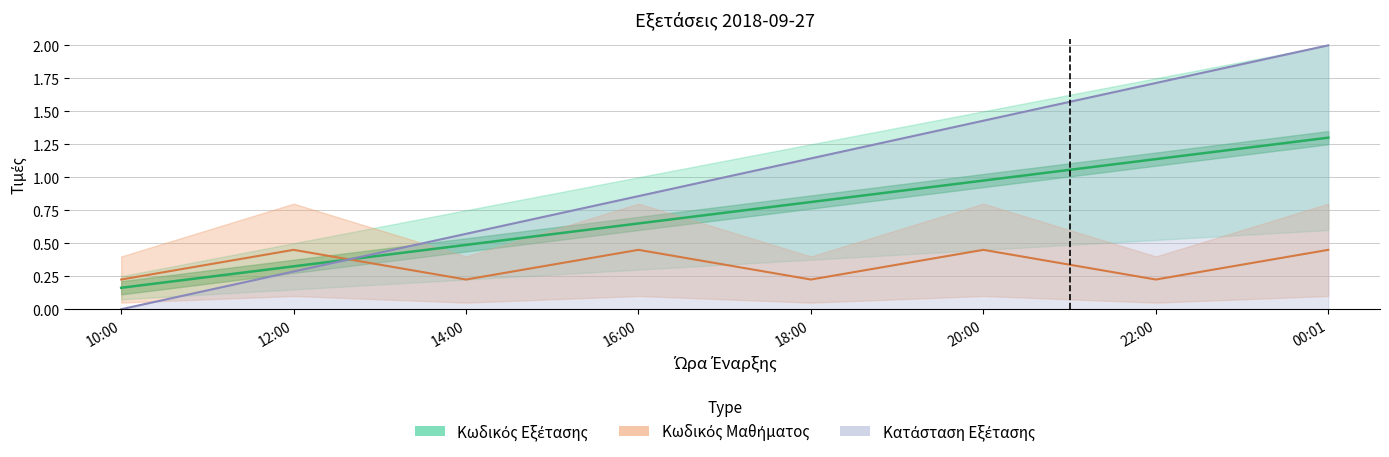

What is the approximate value of Κωδικός Εξέτασης at 20:00?

1.0